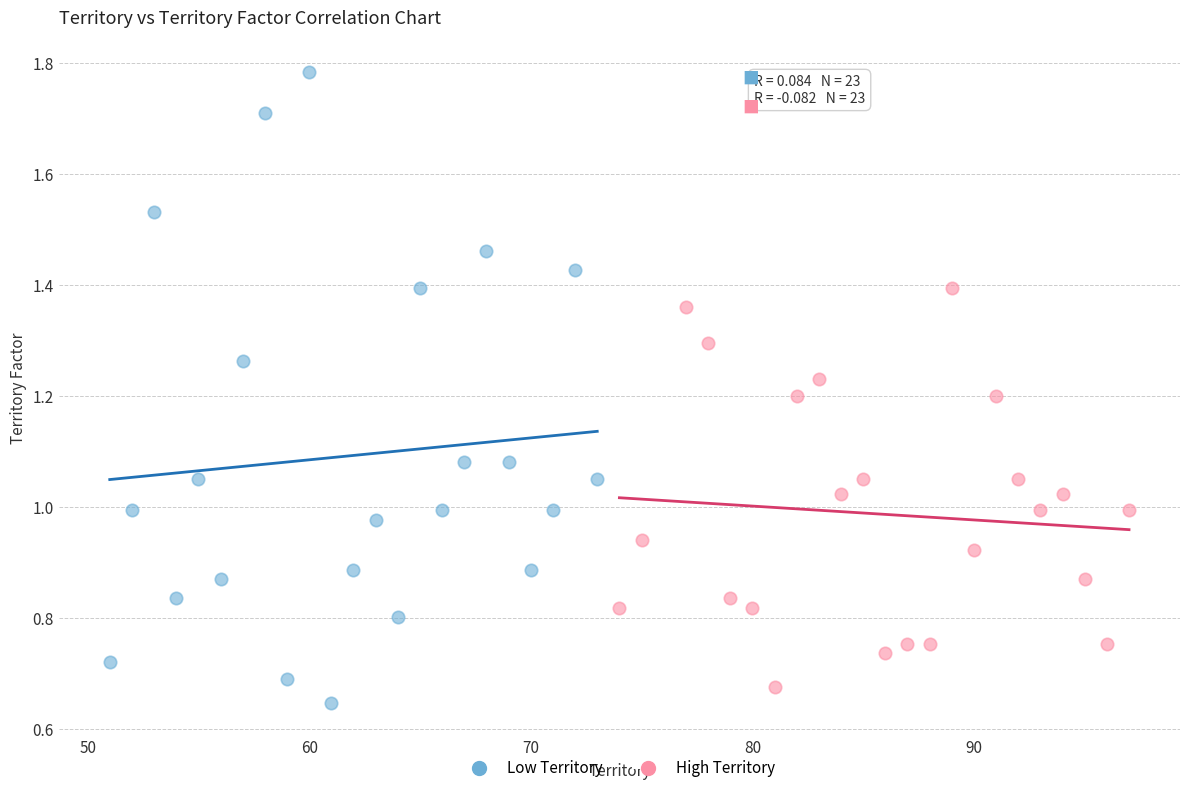

Which series has the largest Y range (max minus min)?

Low Territory